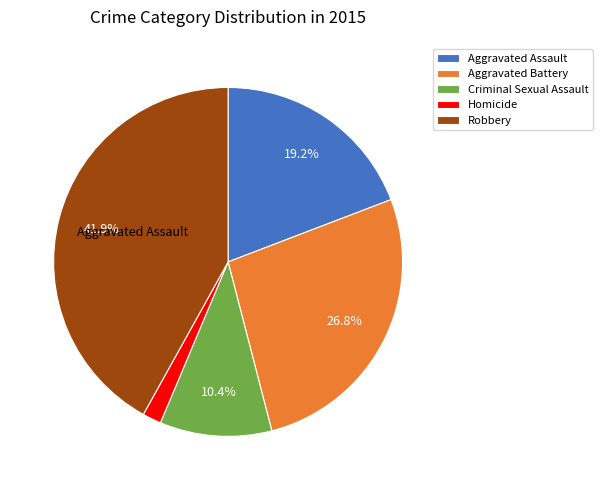

Which slice is the smallest?

Homicide